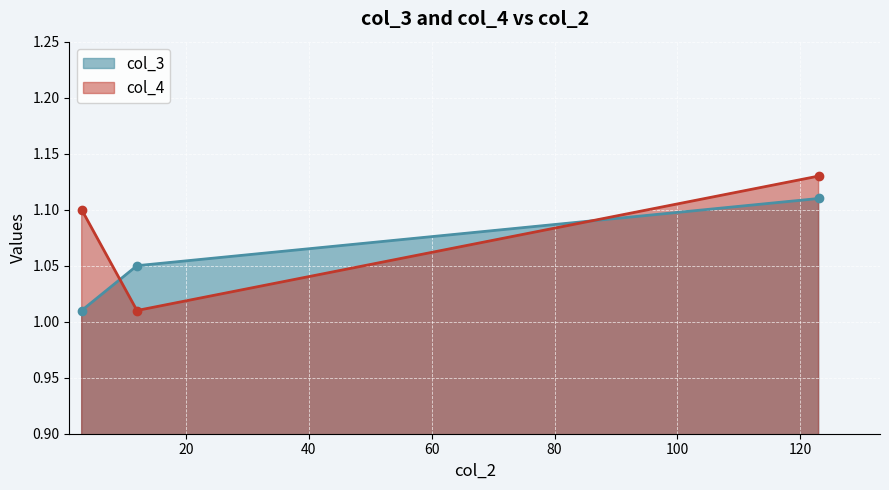

What is the value of the col_4 point at the 3rd from the left?

1.1